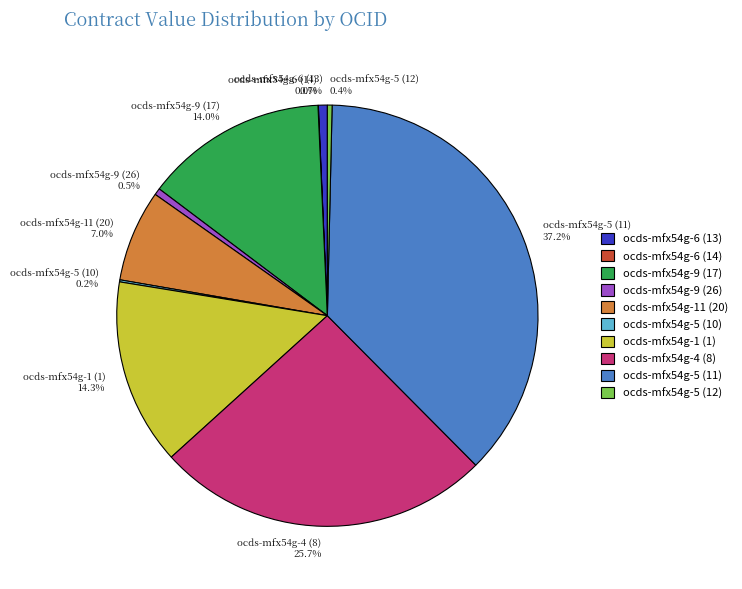

Which slice is the largest?

ocds-mfx54g-5 (11)